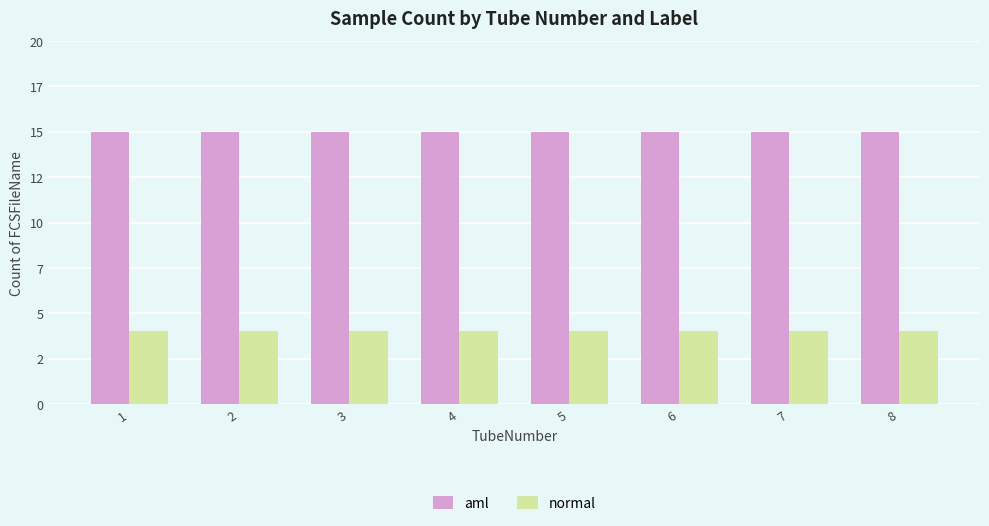

At how many categories does at least one series exceed 5?

8